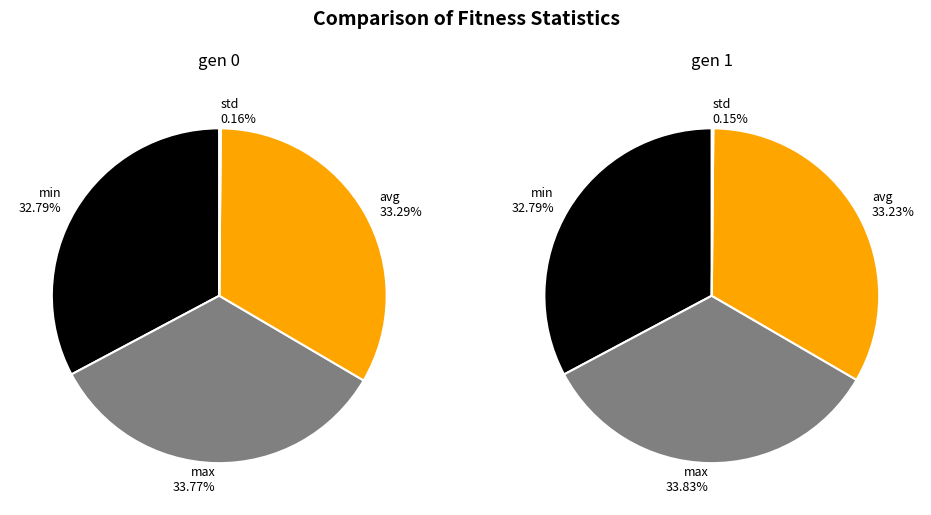

Rank the series by their average value, from highest to lowest.

gen 0, gen 1